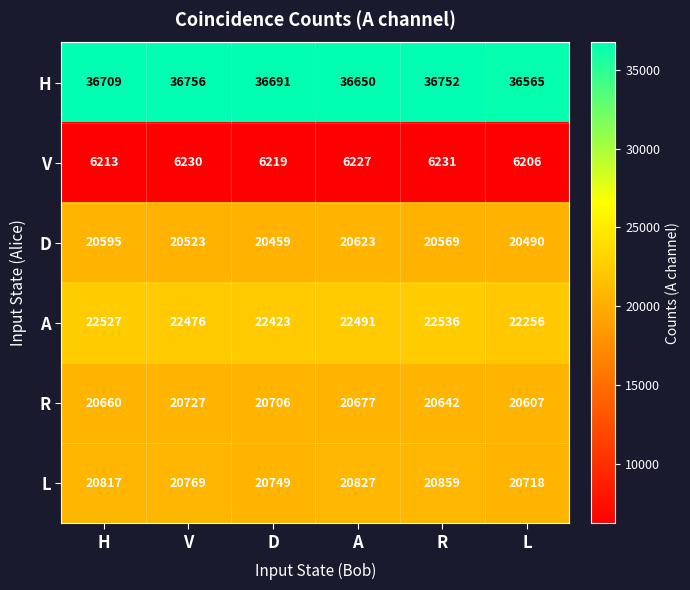

True or false: L has a value of 20859 at R.

True